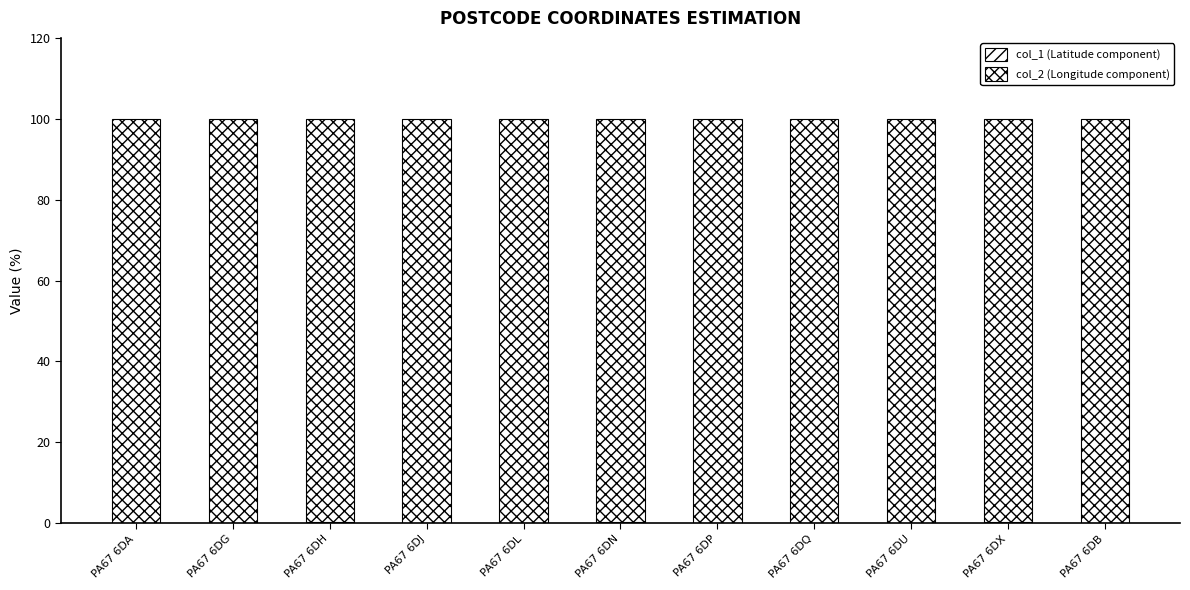

Does the chart contain stacked bars?

Yes